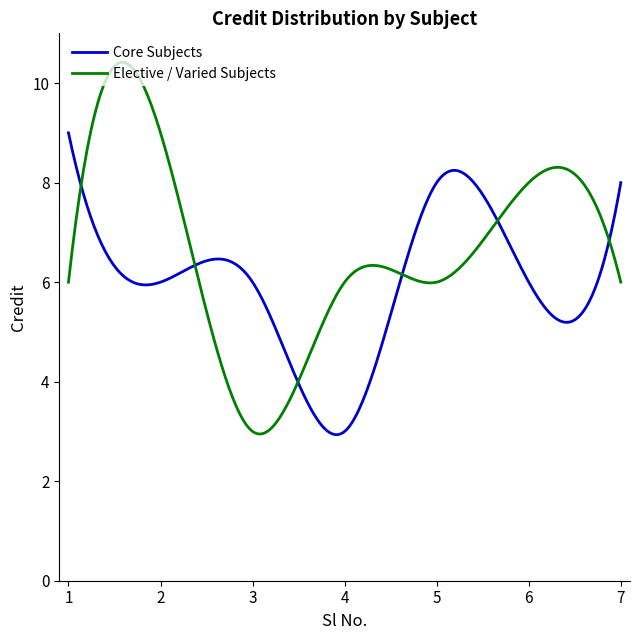

List the series in order of their peak value, lowest first.

Core Subjects, Elective / Varied Subjects